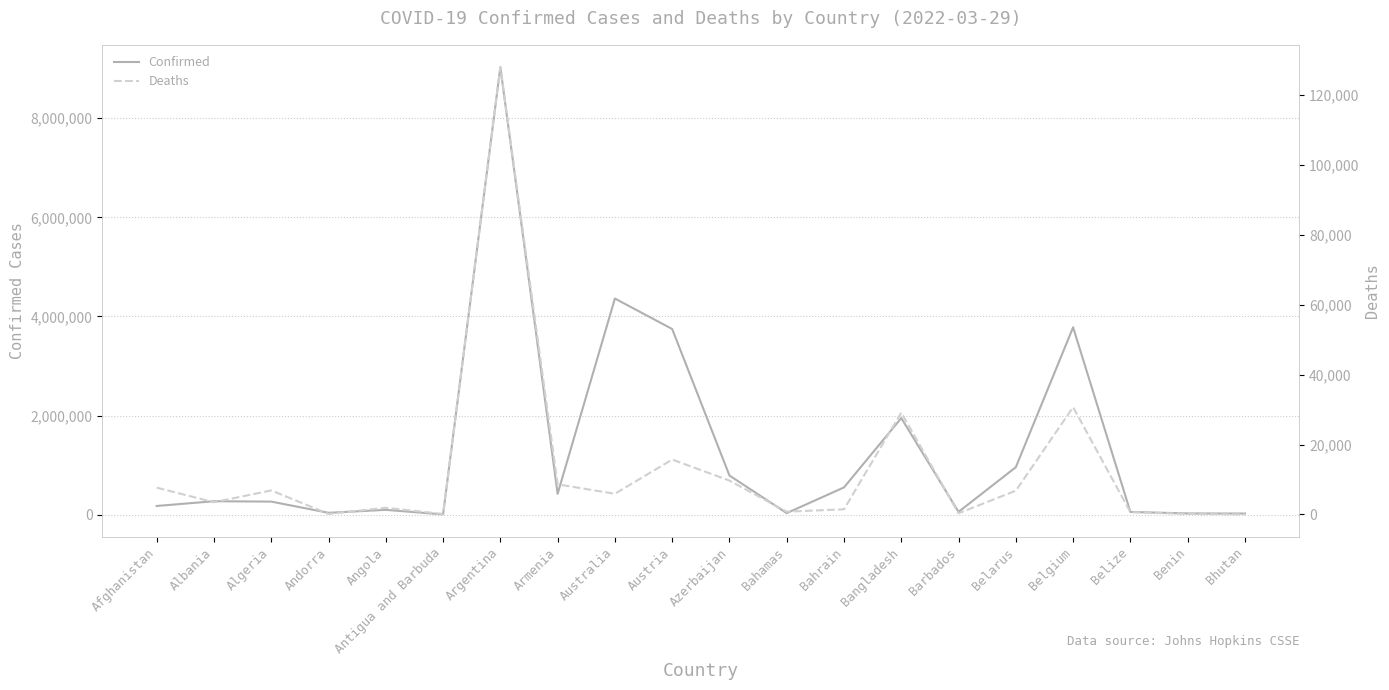

True or false: Deaths and Confirmed intersect in this chart.

False